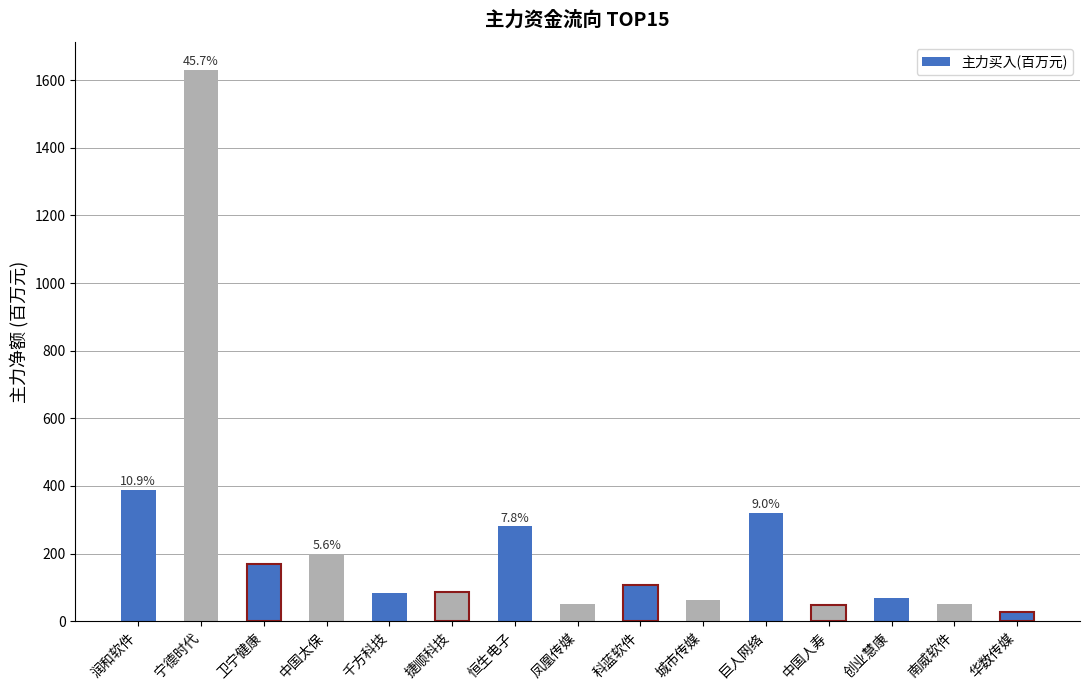

True or false: the data shows 527.5 at 润和软件.

False